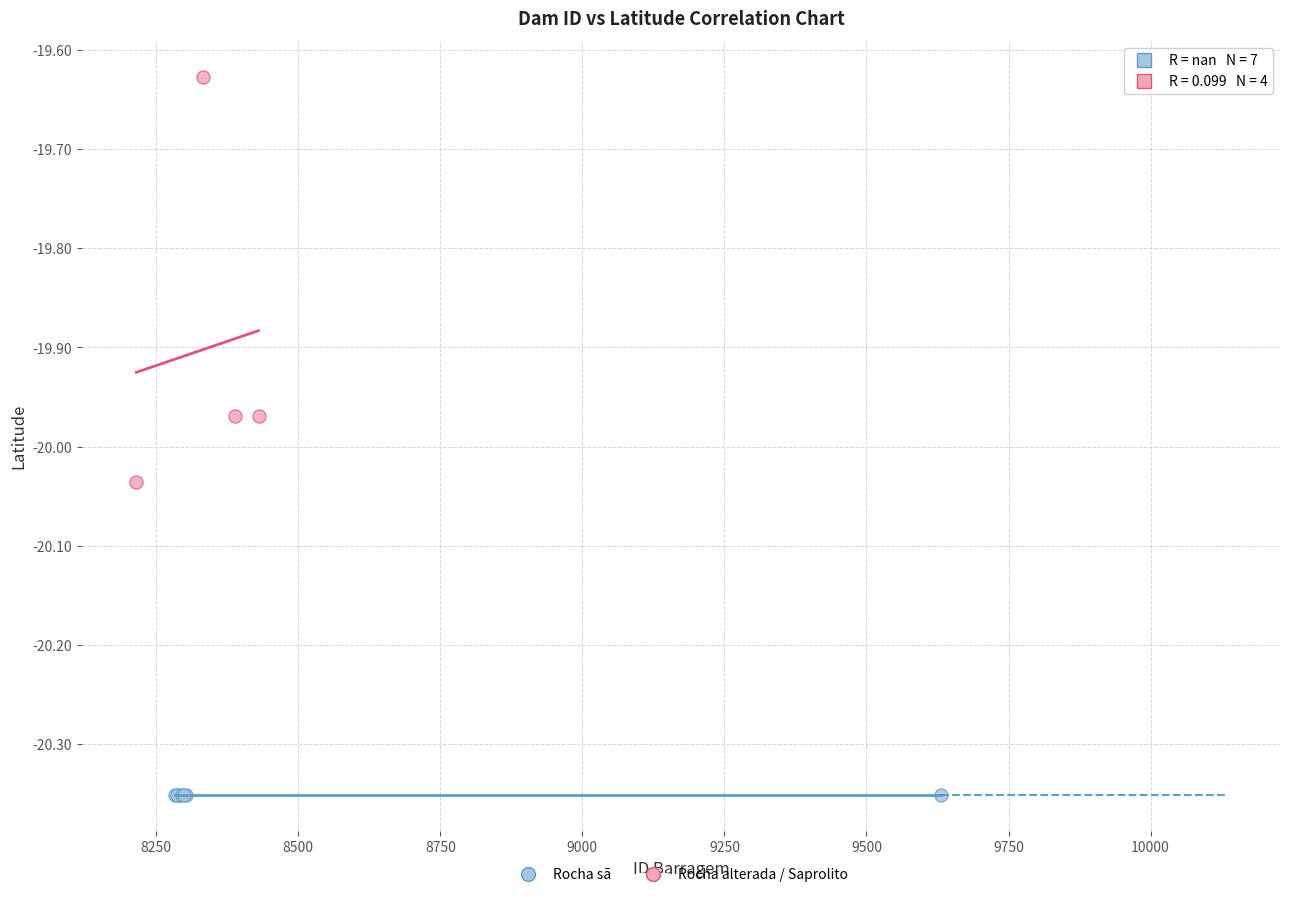

Which series reaches the minimum Y coordinate?

Rocha sã